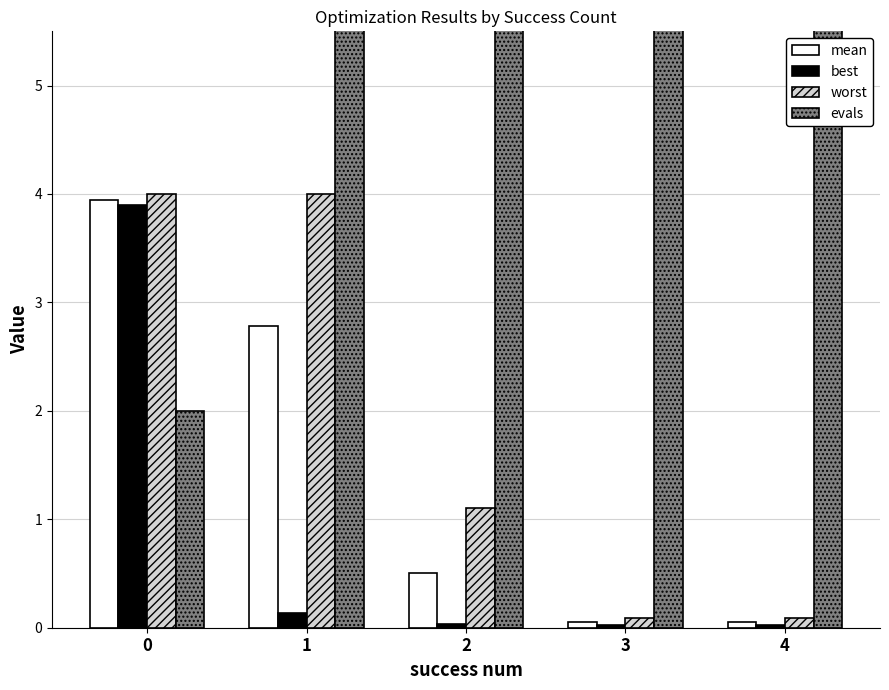

The value of mean at 2 is 0.8. True or false?

False